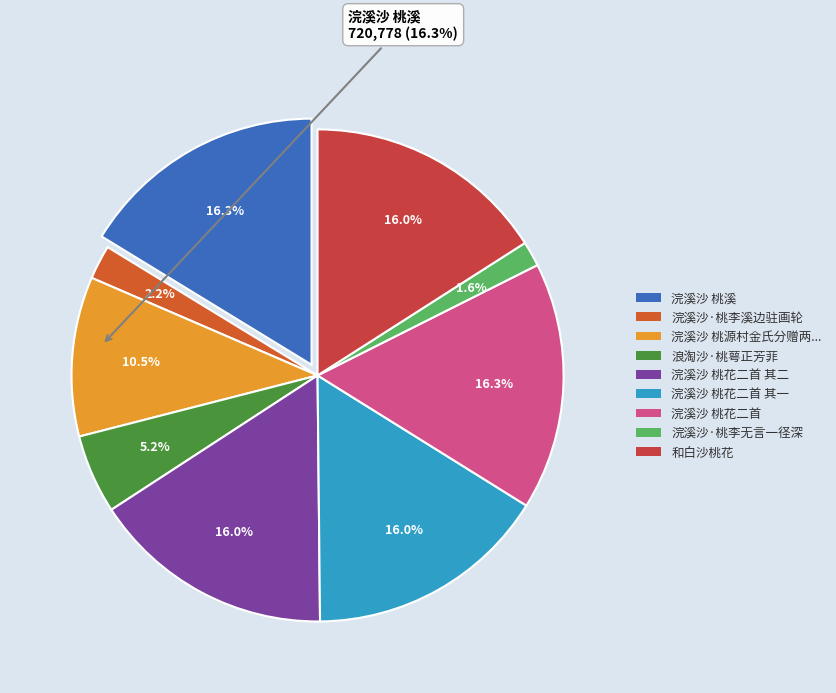

What percentage is the 和白沙桃花 slice, to the nearest percent?

16%